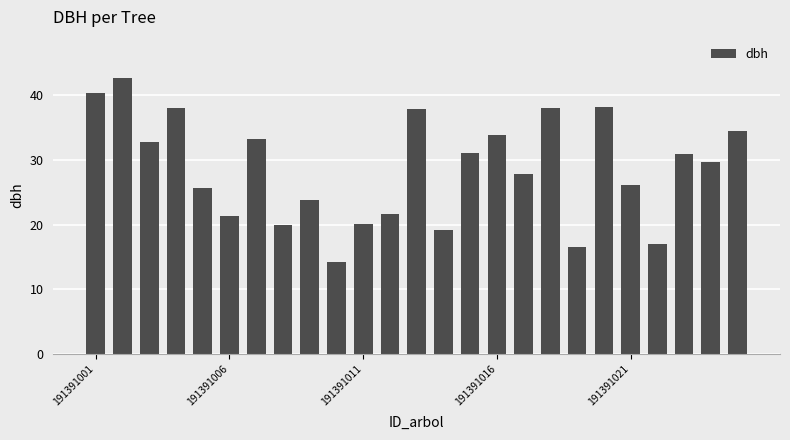

What is the value of the 1st bar from the left?

40.4